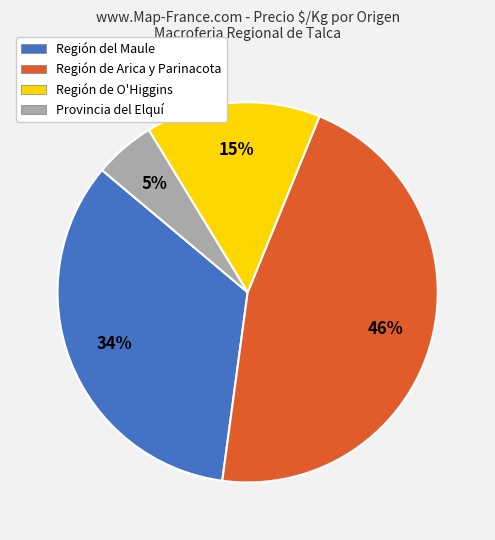

Is the sum of Región de O'Higgins and Provincia del Elquí greater than half?

No